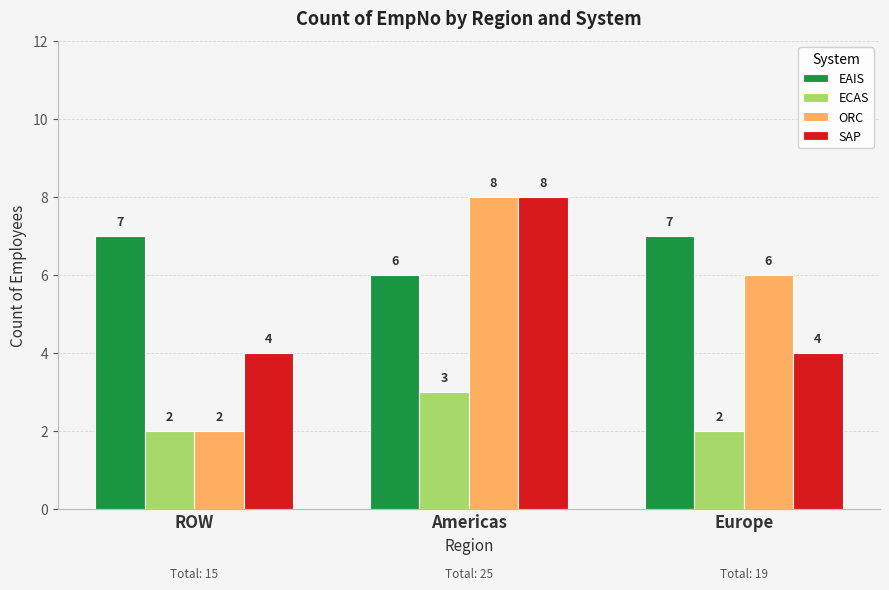

What is the label of the 2nd bar from the left?

Americas